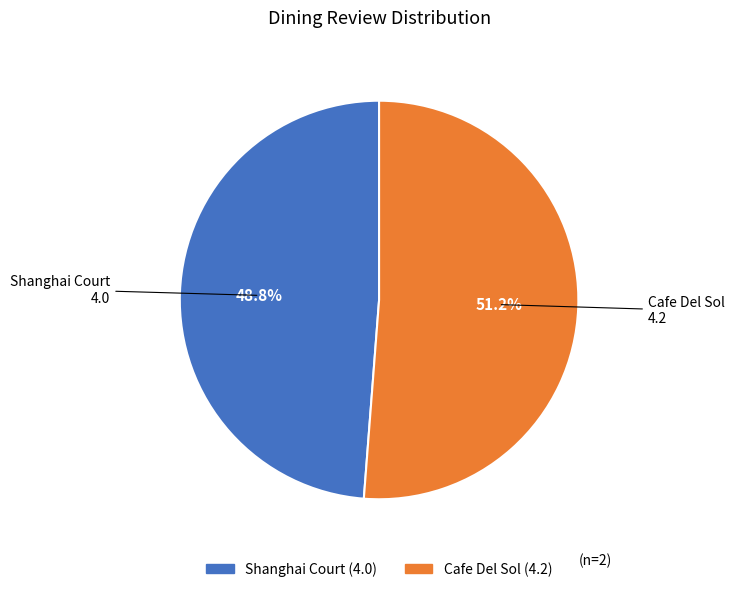

Which category has the biggest portion of the pie?

Cafe Del Sol